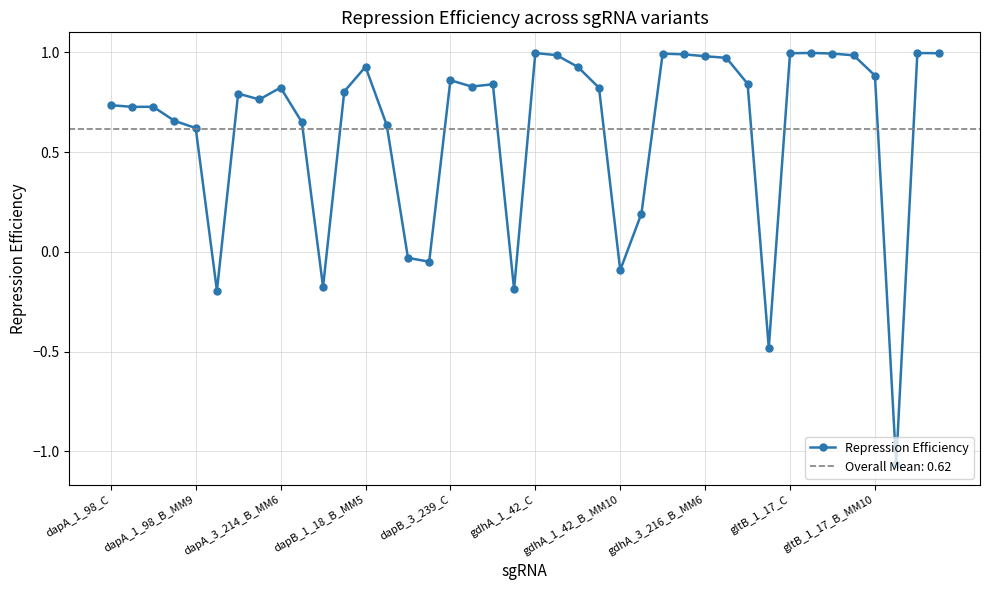

At which label does Repression Efficiency first exceed 0?

dapA_1_98_C